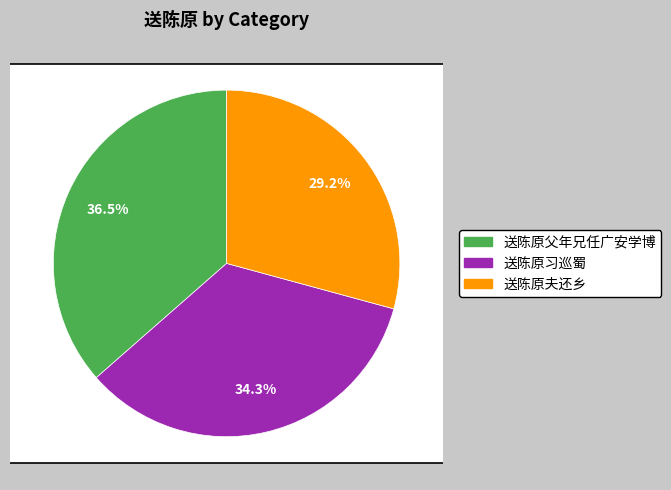

Is the sum of 送陈原习巡蜀 and 送陈原父年兄任广安学博 greater than half?

Yes